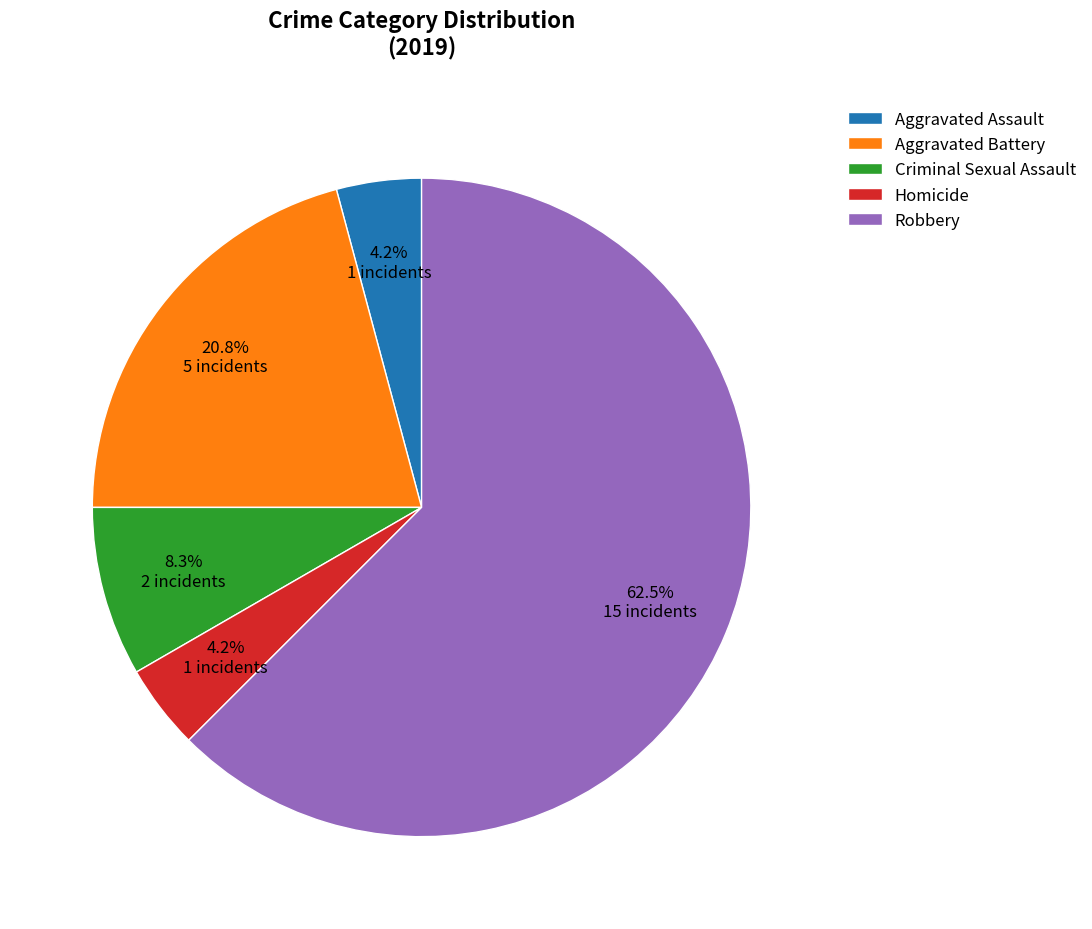

What is the majority slice?

Robbery